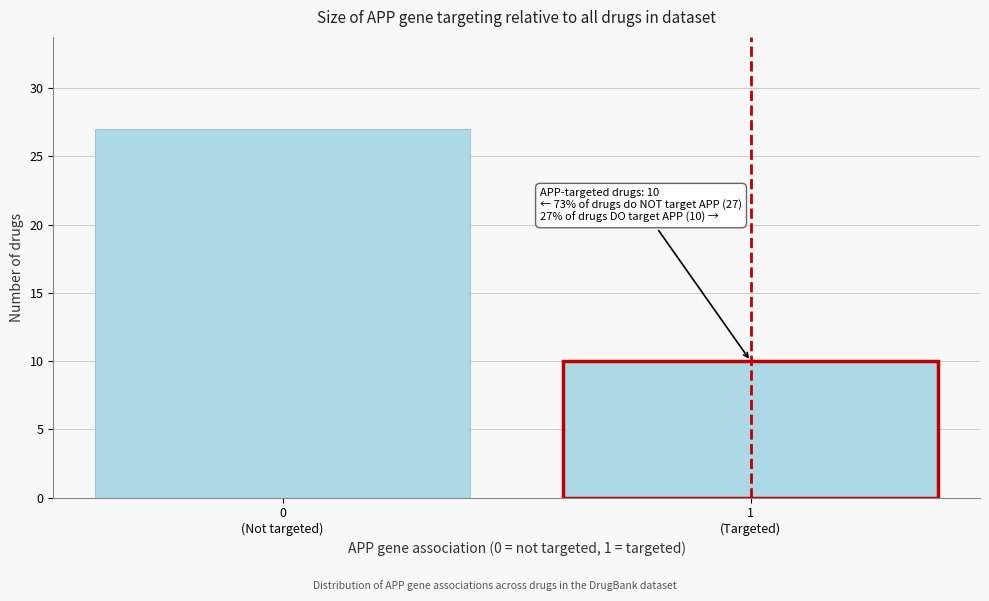

Reading left to right, list all the values displayed in this chart.

27	10